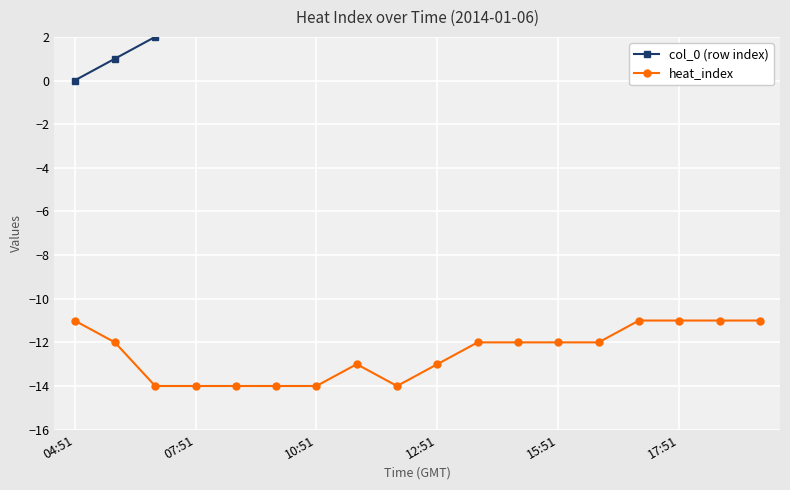

How many values in the col_0 (row index) series exceed 9?

8